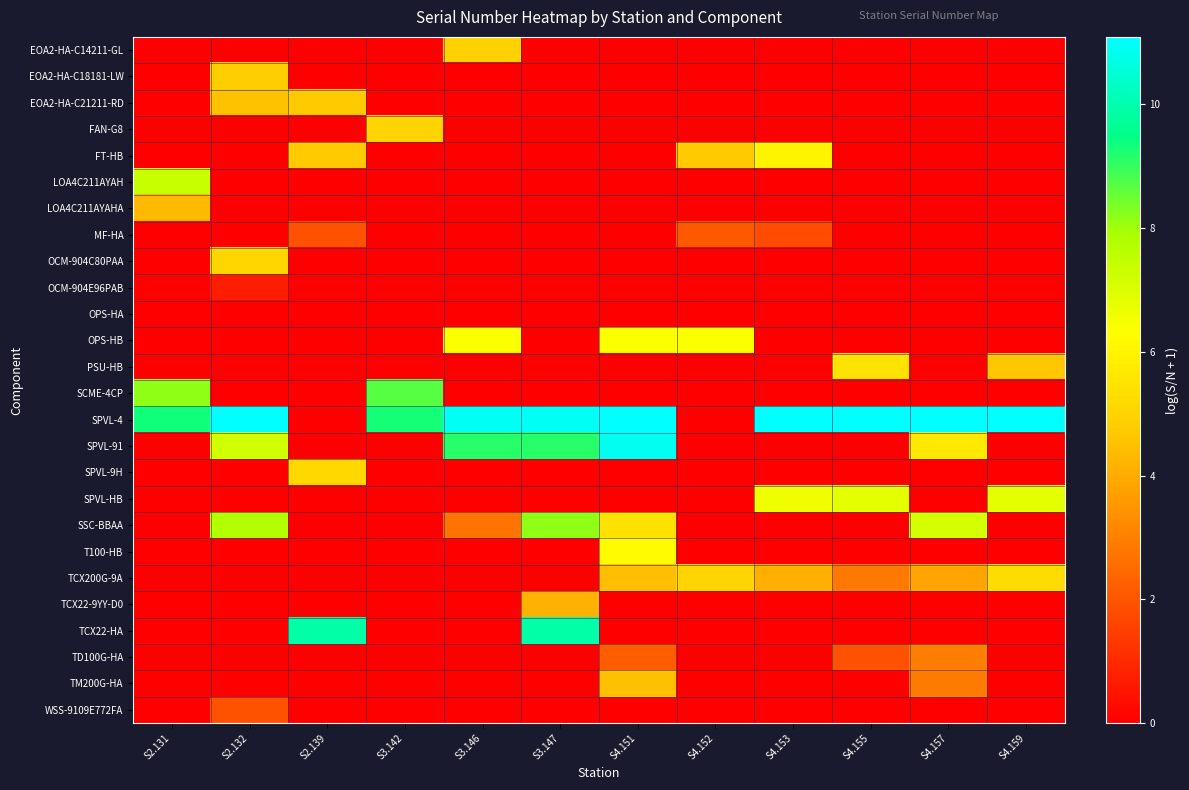

What is the total value across all series at S4.157?

33.5